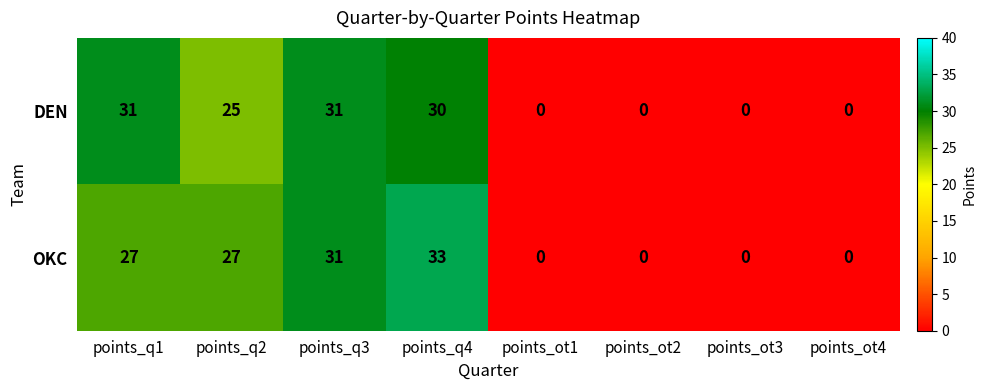

Rank the series at points_q4 from highest to lowest value.

OKC, DEN